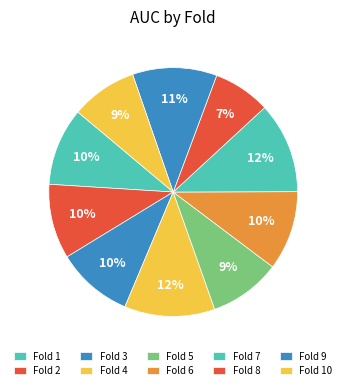

How many segments does this pie chart have?

10